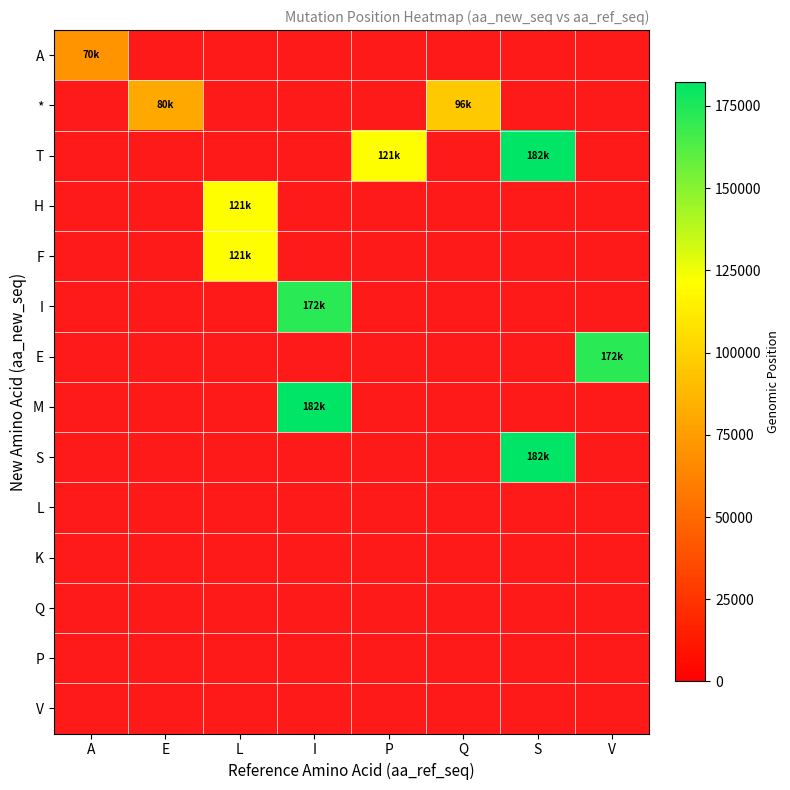

Which has a higher value, P or I?

I